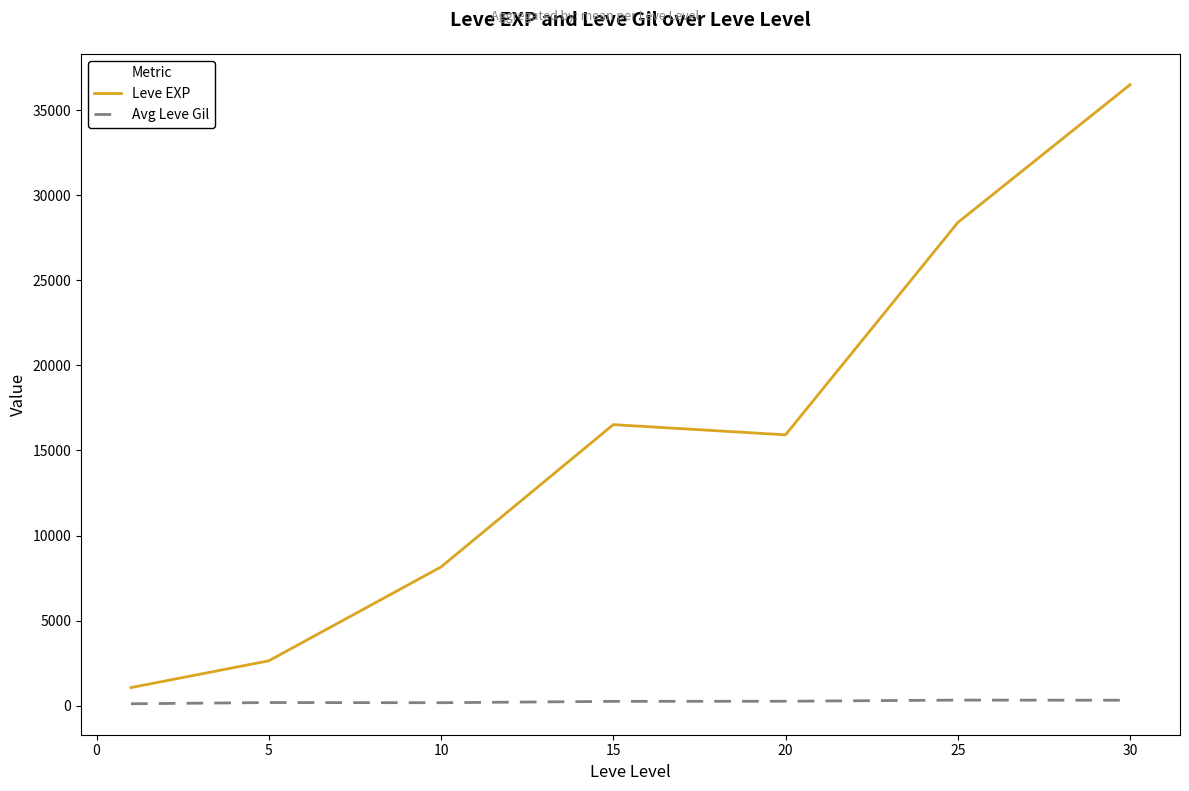

List the series in order of their peak value, lowest first.

Avg Leve Gil, Leve EXP